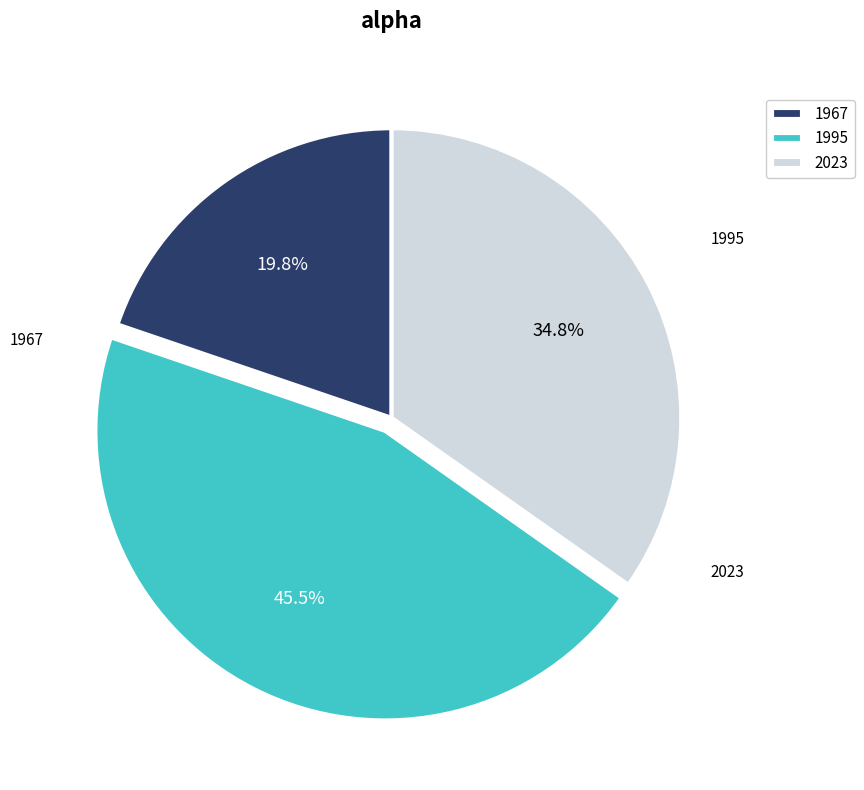

Combined, what portion of the pie is 1967 and 1995?

65.2%